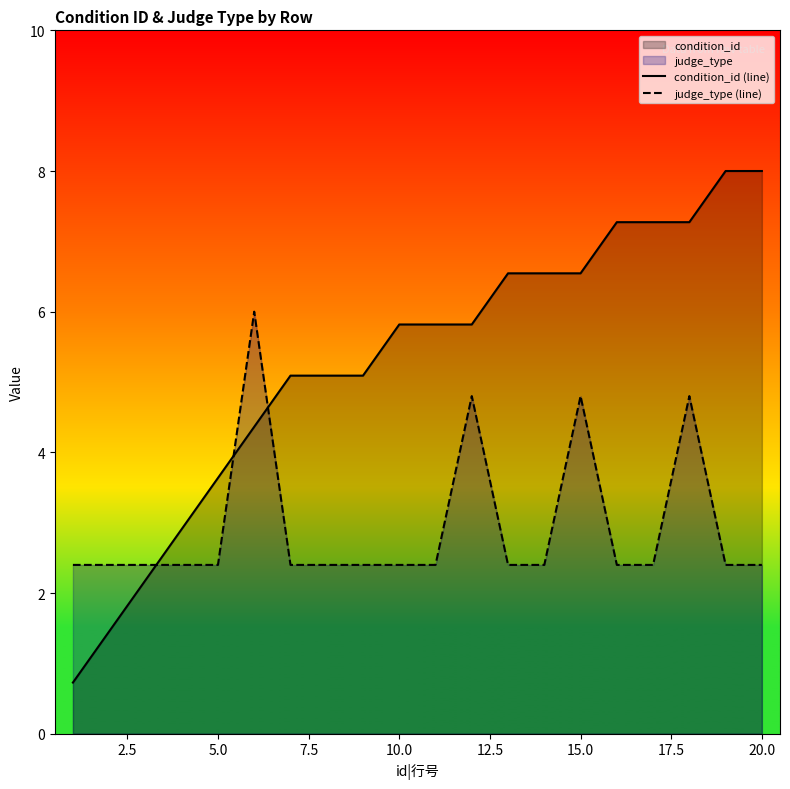

True or false: judge_type (line) and condition_id (line) cross at least once.

True